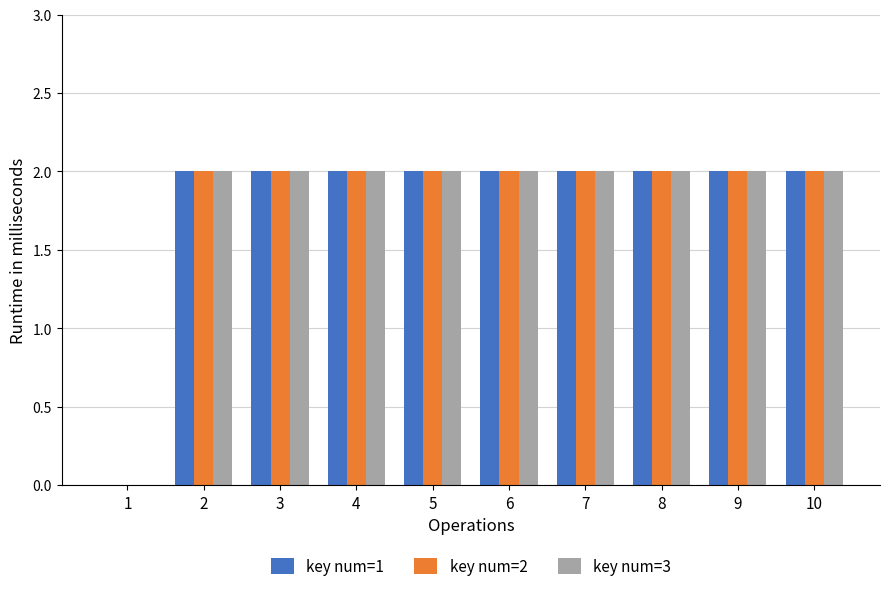

What is the sum of the key num=1 values at 4 and 5?

4